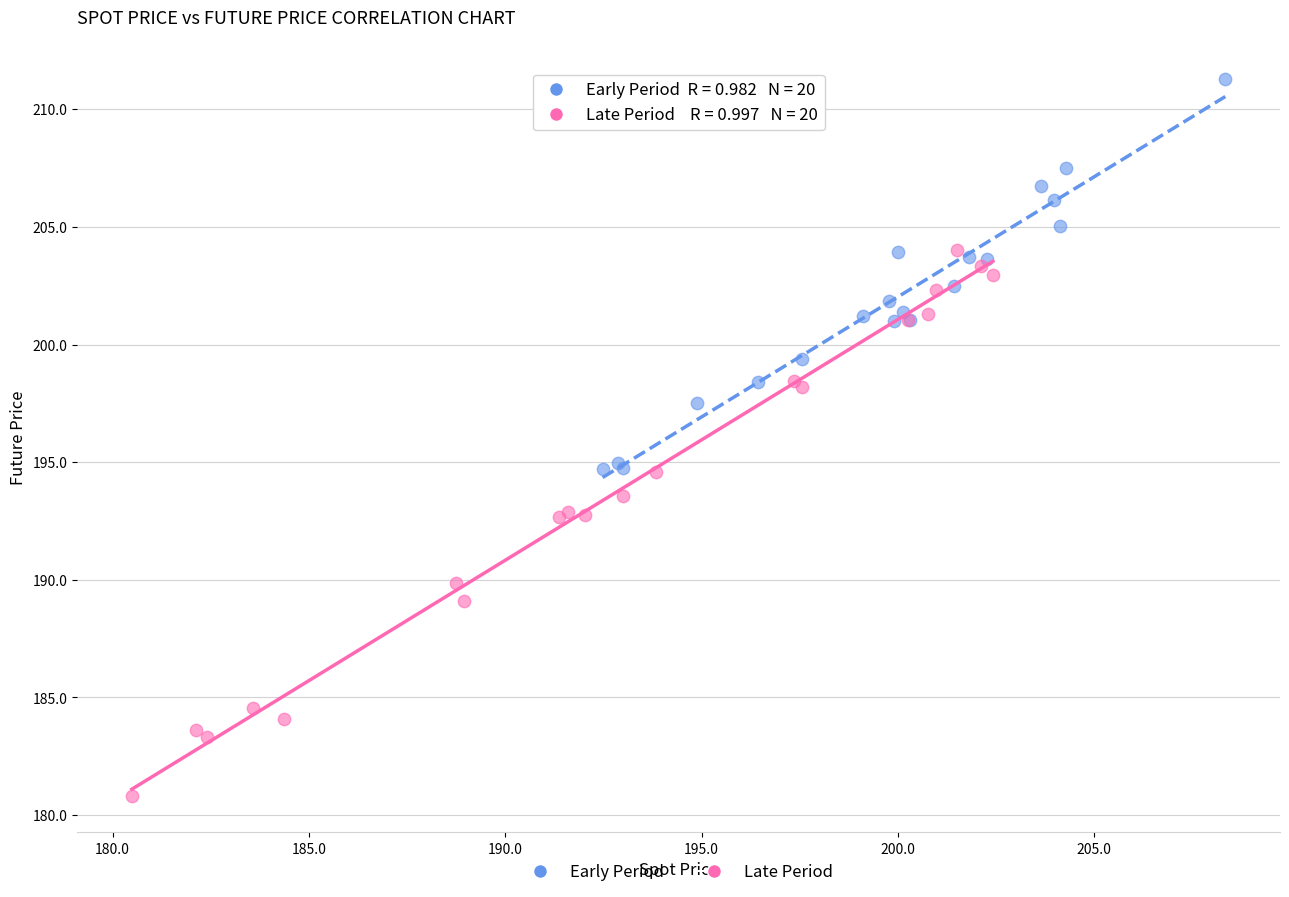

Which series has the widest spread of Y values?

Late Period